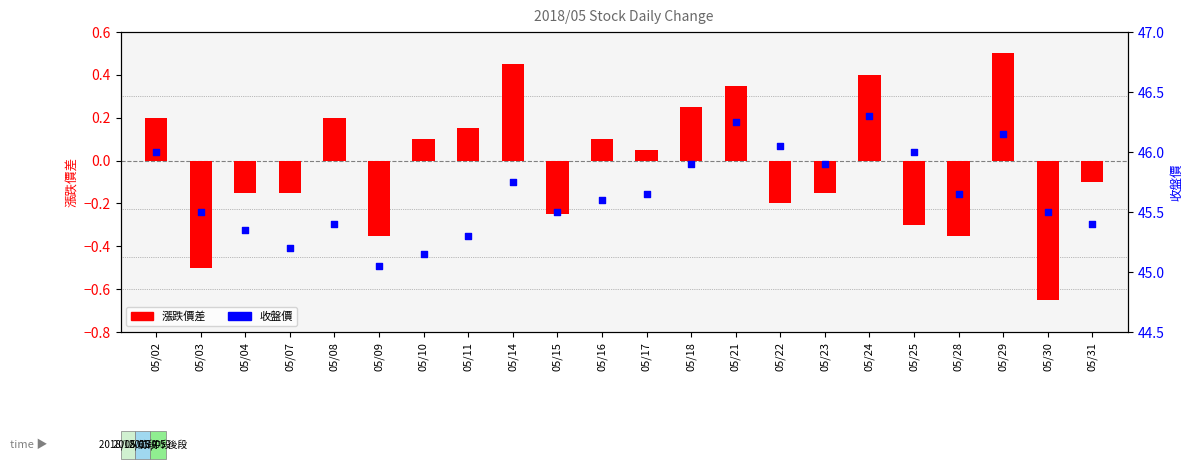

At which category is the sum across all series the highest?

05/24